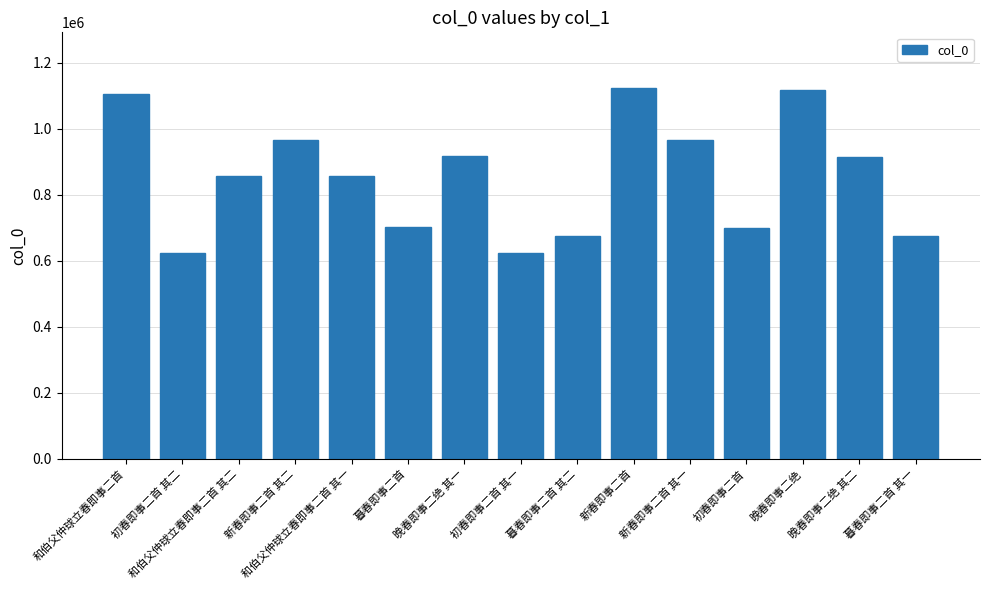

What is the minimum value shown in the chart?

623205